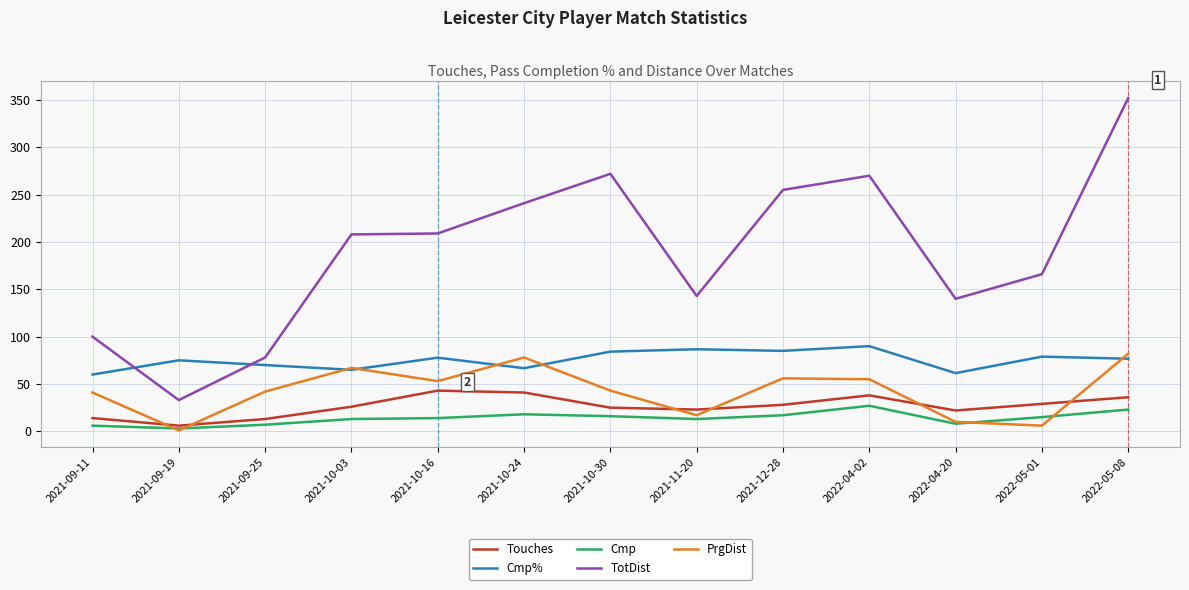

The value of PrgDist at 2021-10-24 is 78.0. True or false?

True